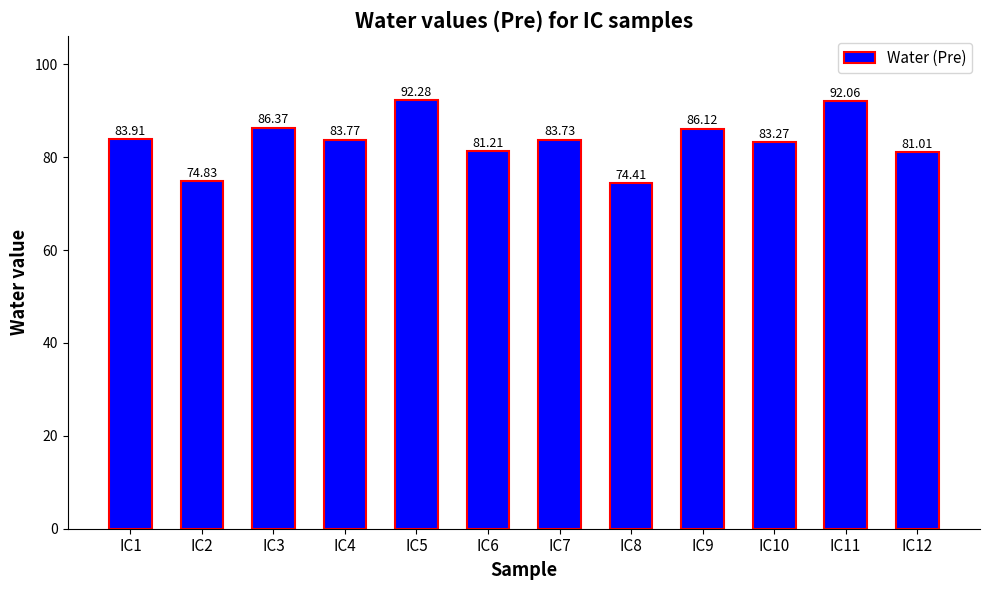

Rank the categories by value from lowest to highest.

IC8, IC2, IC12, IC6, IC10, IC7, IC4, IC1, IC9, IC3, IC11, IC5